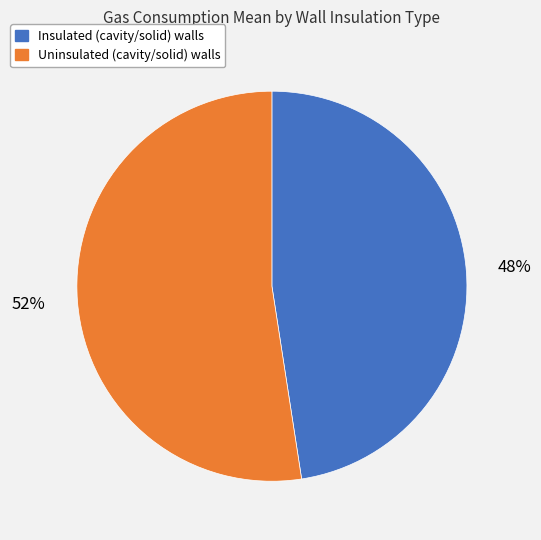

How many slices are in this pie chart?

2